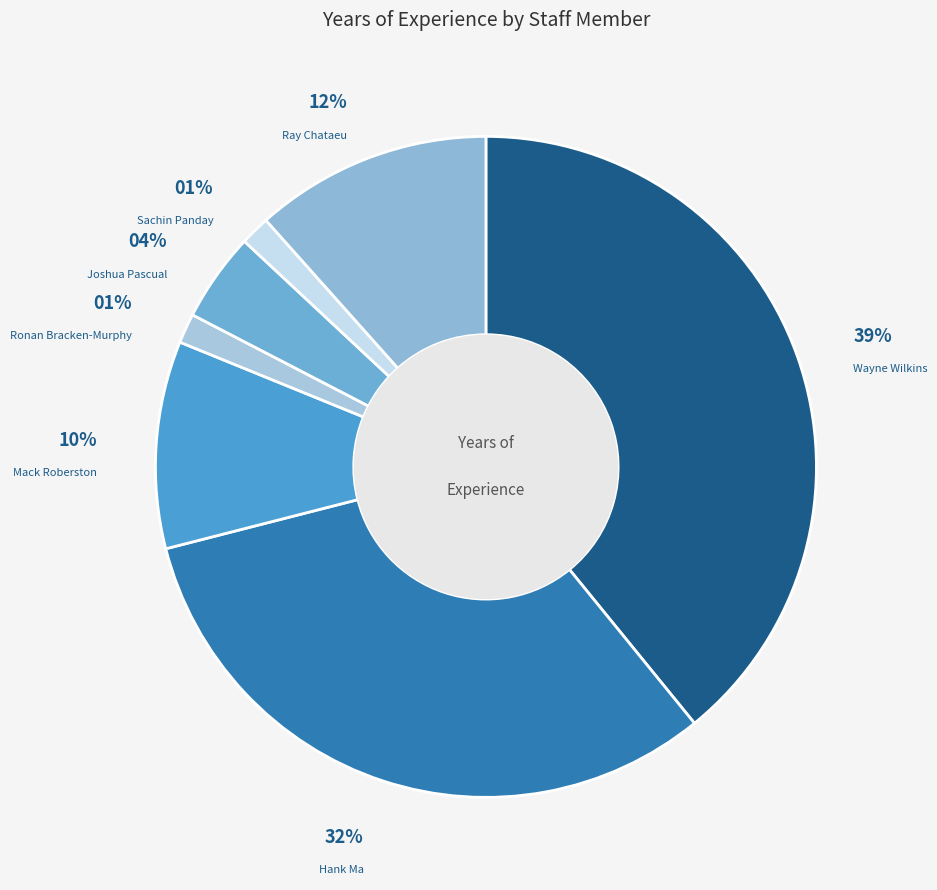

To the nearest percent, what is the difference between the largest and smallest slice percentages?

38%